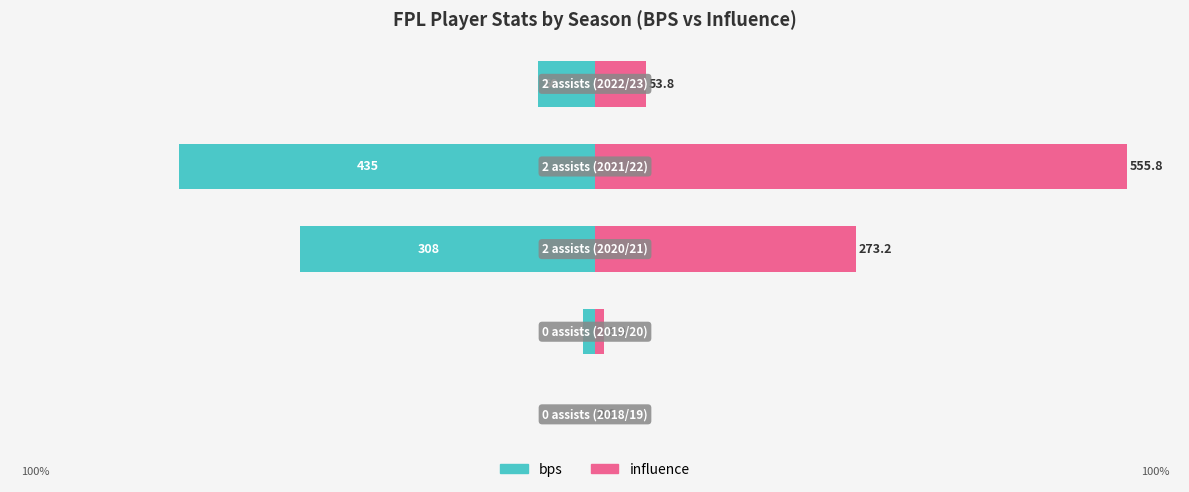

The value of bps at 0 is 0.0. True or false?

True